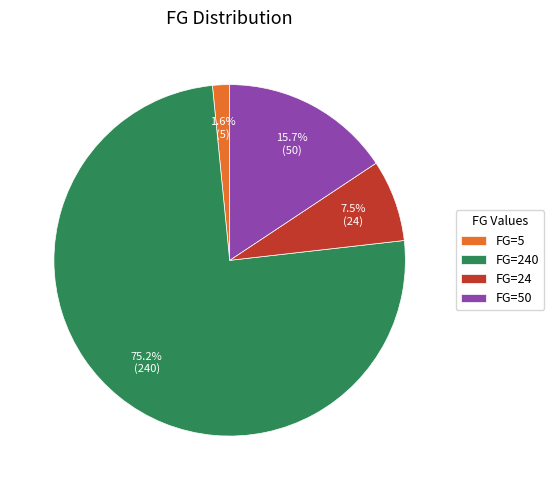

How many segments does this pie chart have?

4